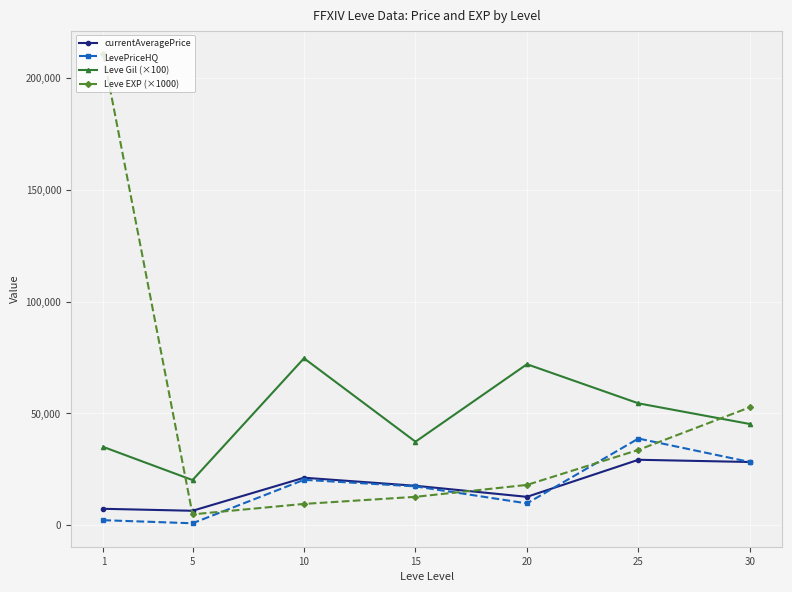

Where does the Leve EXP (×1000) series first go above 18000?

1